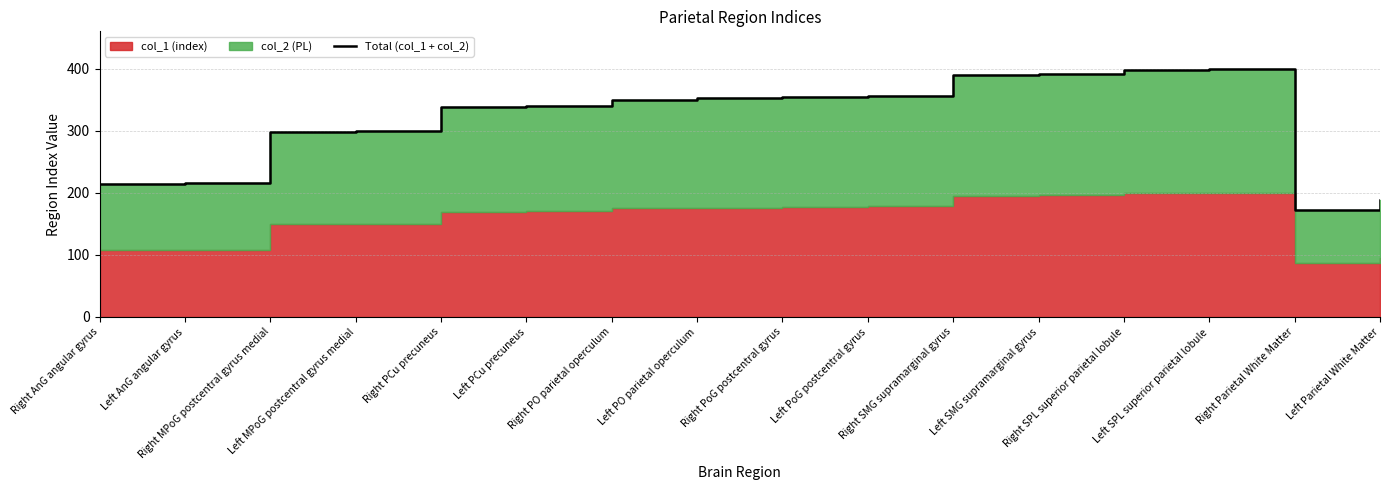

What is the difference between the values at Right SPL superior parietal lobule and Right PO parietal operculum?

48